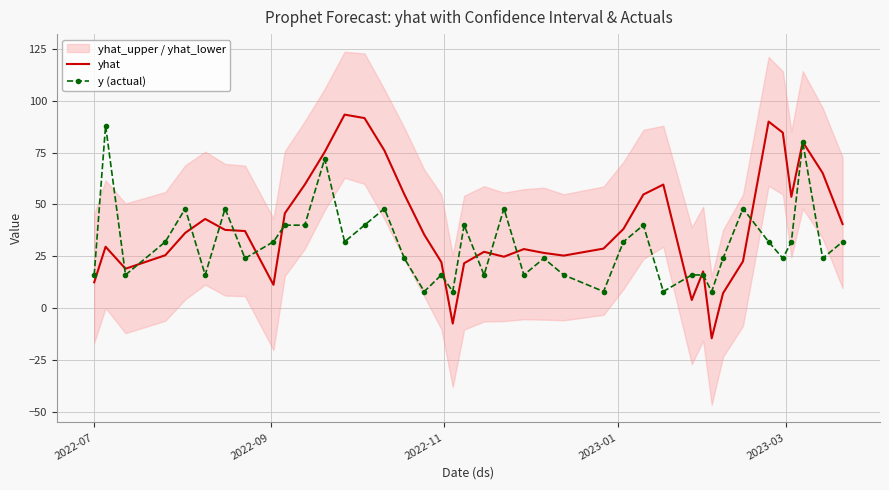

What is the lowest value of the yhat series?

-14.6